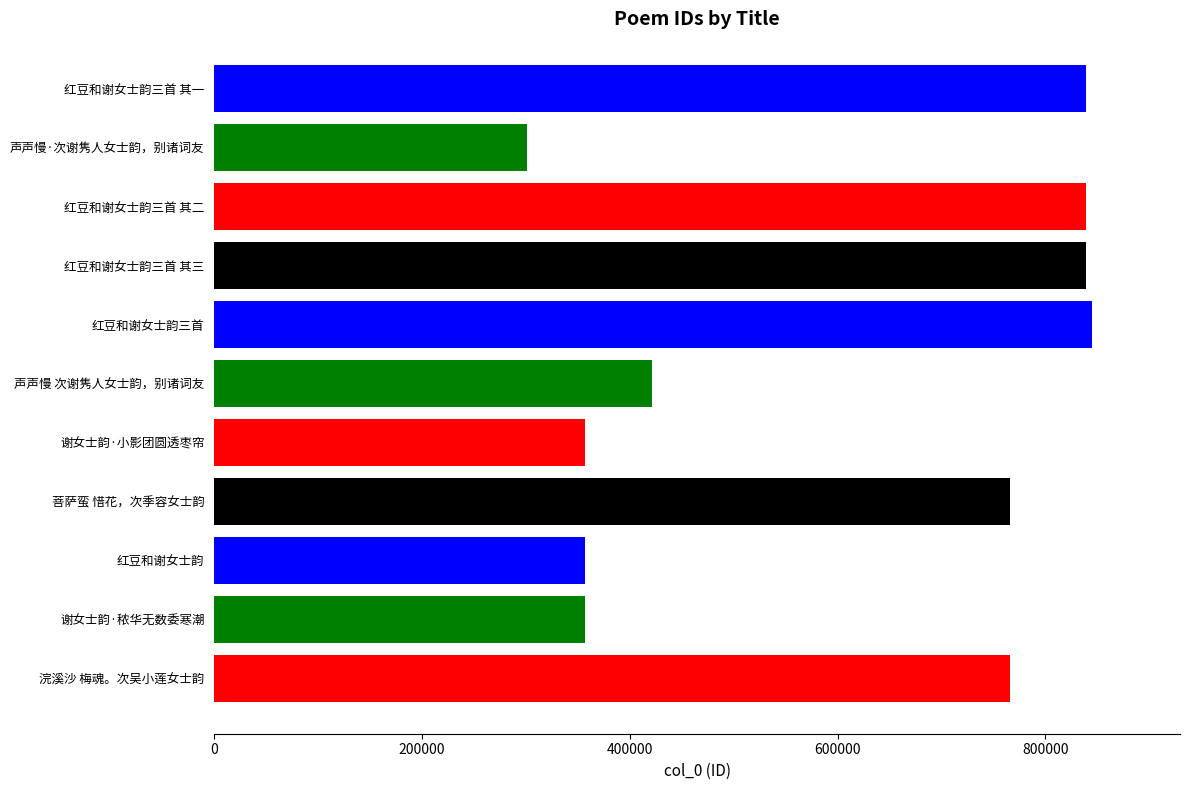

Where is the data nearest to the value 572896?

声声慢 次谢隽人女士韵，别诸词友